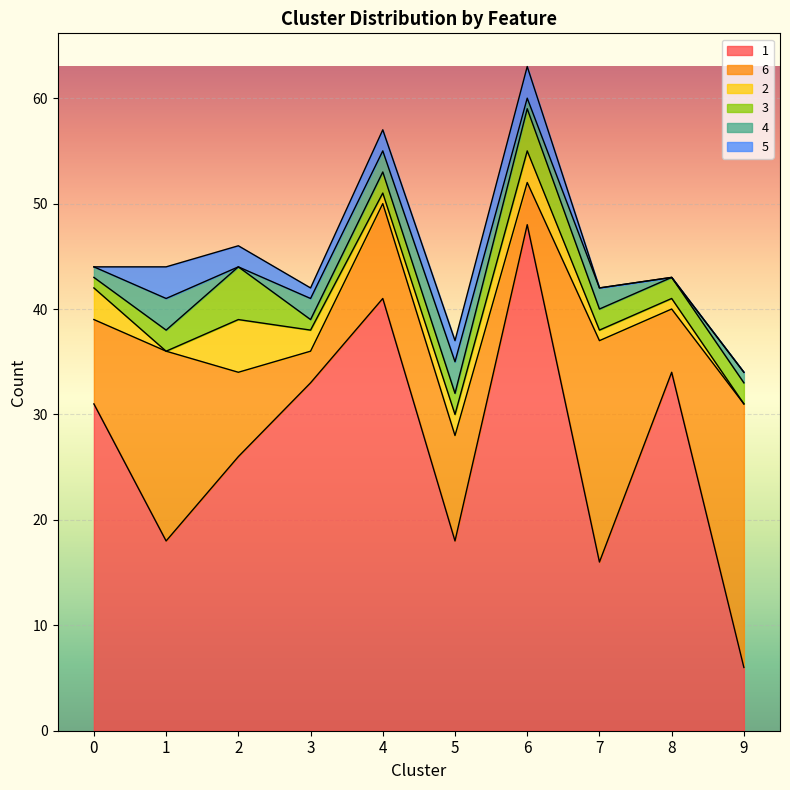

What is the difference between the second highest and minimum values in the 3 series?

3